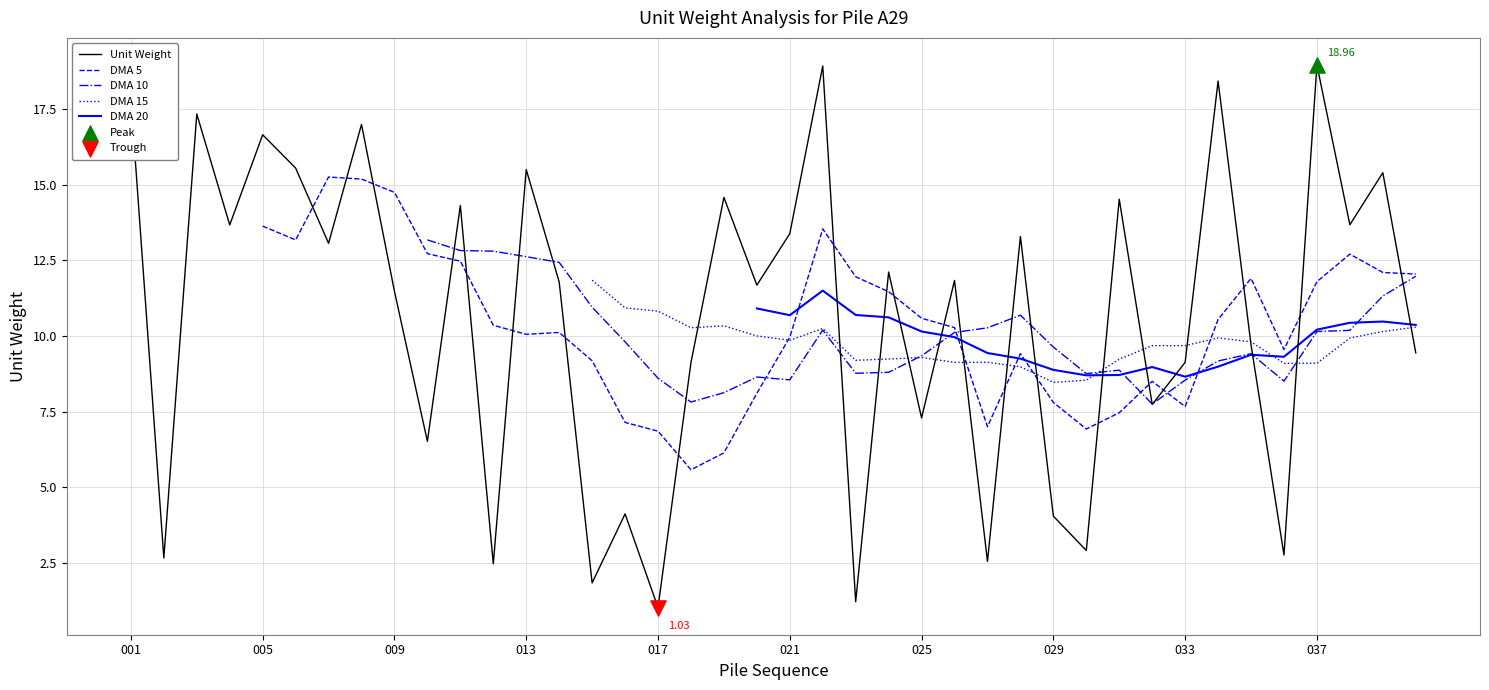

What are all the series names shown in the legend?

Unit Weight, DMA 5, DMA 10, DMA 15, DMA 20